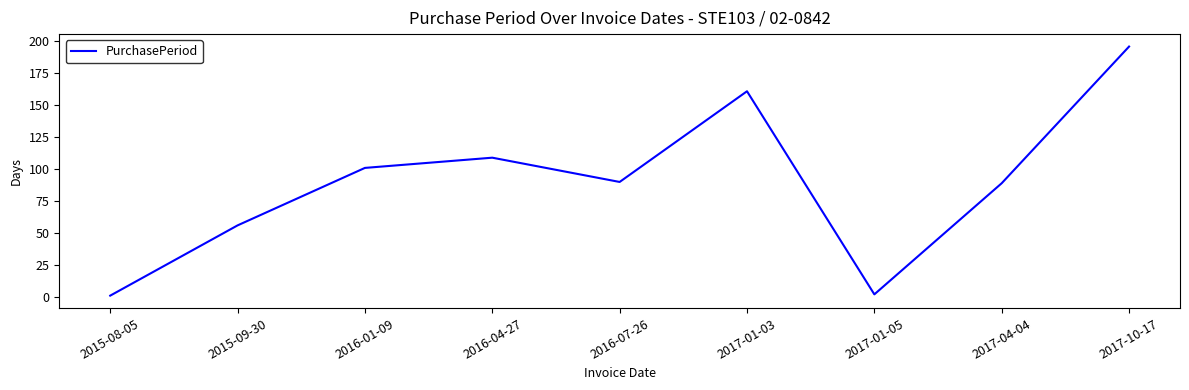

Reading left to right, list all the values displayed in this chart.

2015-08-05=1	2015-09-30=56	2016-01-09=101	2016-04-27=109	2016-07-26=90	2017-01-03=161	2017-01-05=2	2017-04-04=89	2017-10-17=196